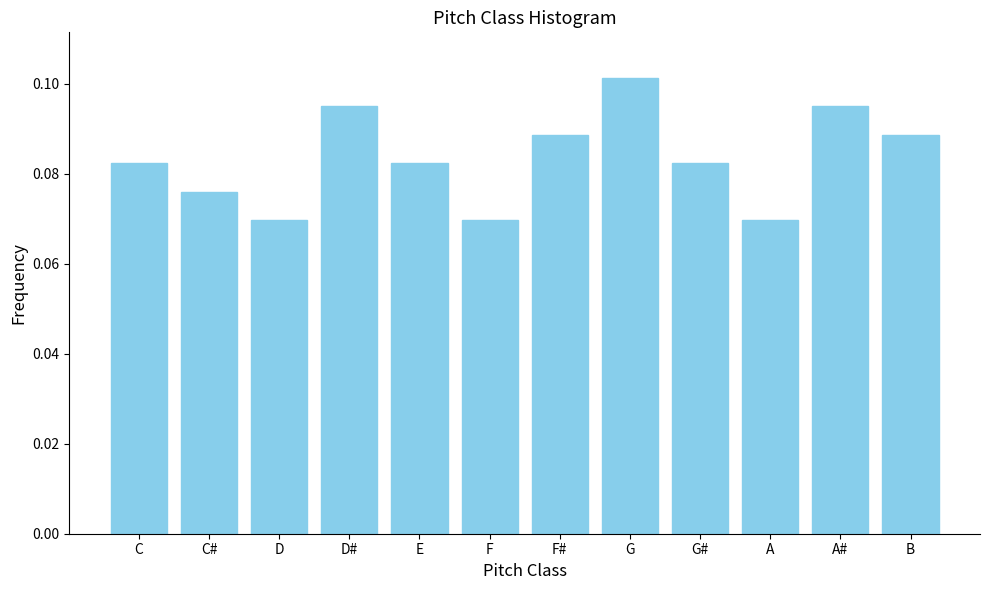

Which label corresponds to the largest value in the chart?

G